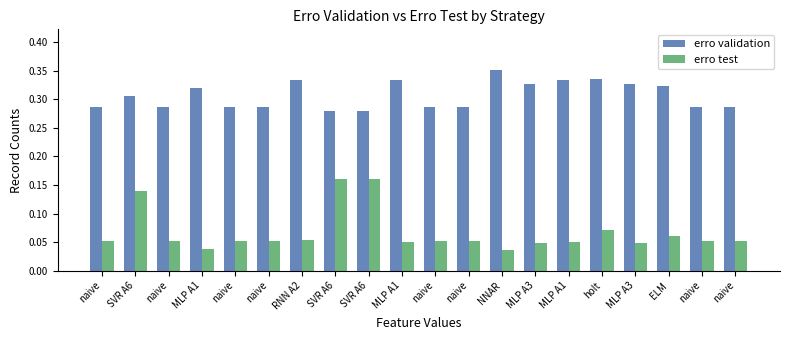

What are all the series names shown in the legend?

erro validation, erro test